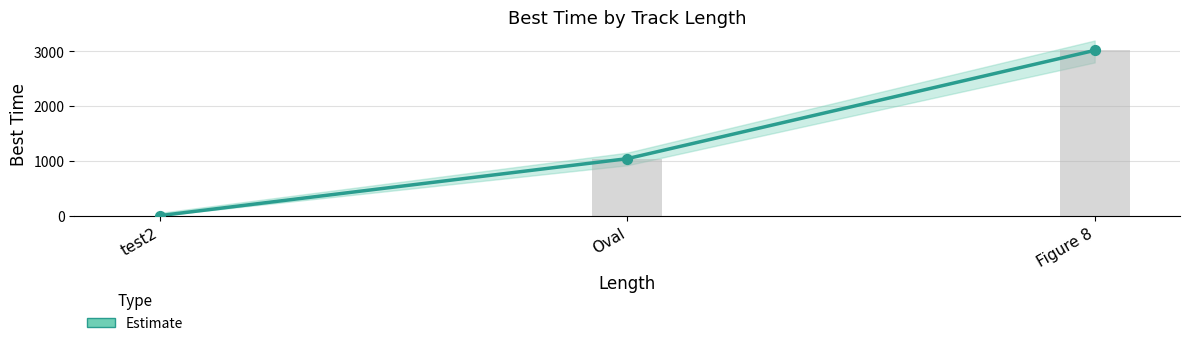

What is the change in value from test2 to Oval?

+1041